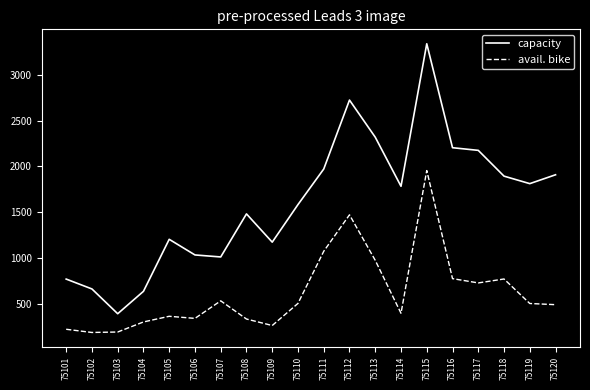

What is the difference between the maximum and minimum values in the capacity series?

2953